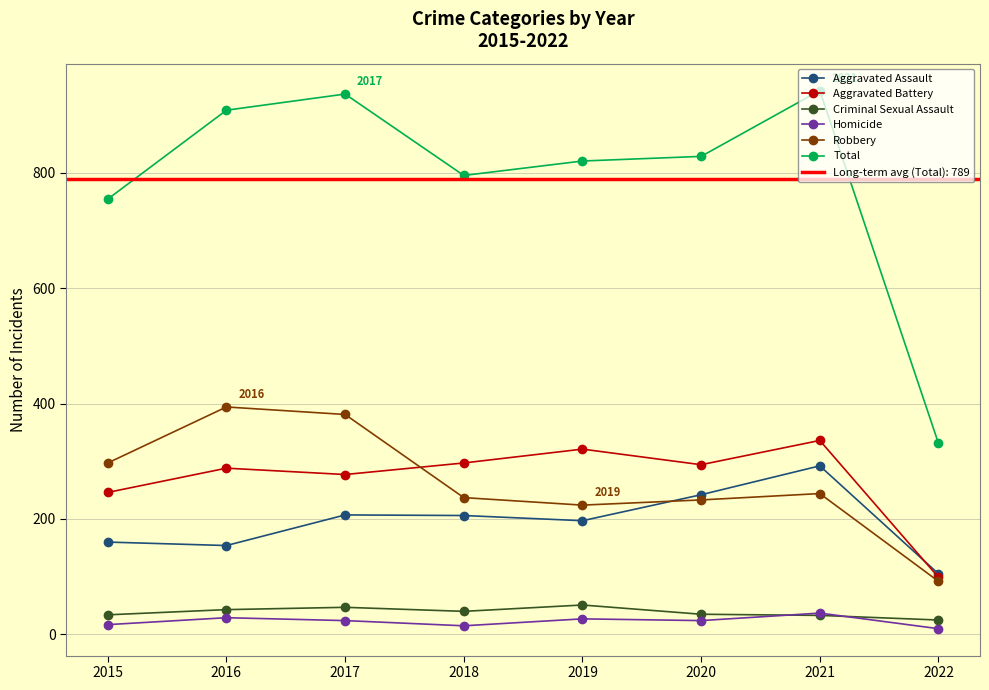

Which series has the largest range (max minus min)?

Total